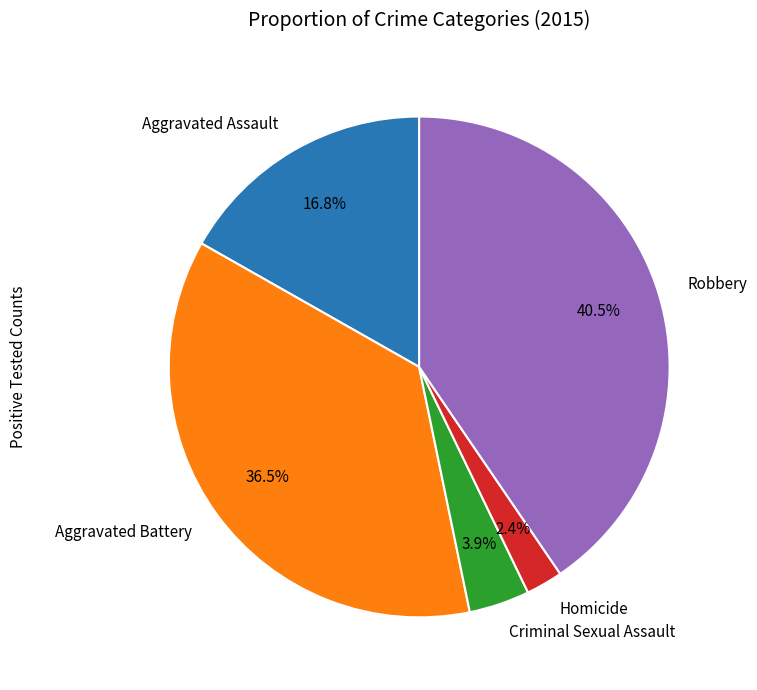

Which has a higher value, Criminal Sexual Assault or Robbery?

Robbery